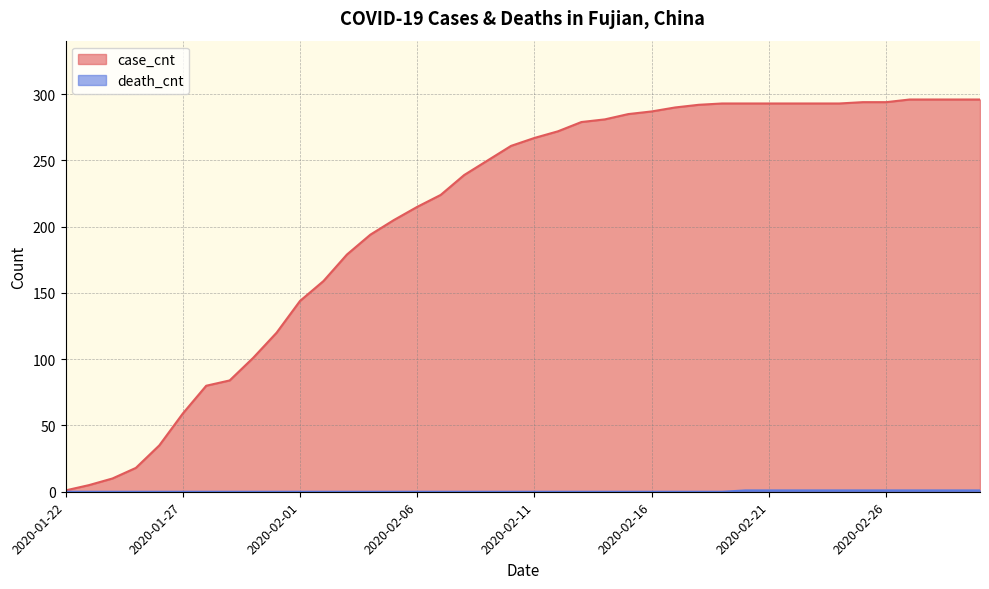

At which label does case_cnt reach its minimum?

2020-01-22